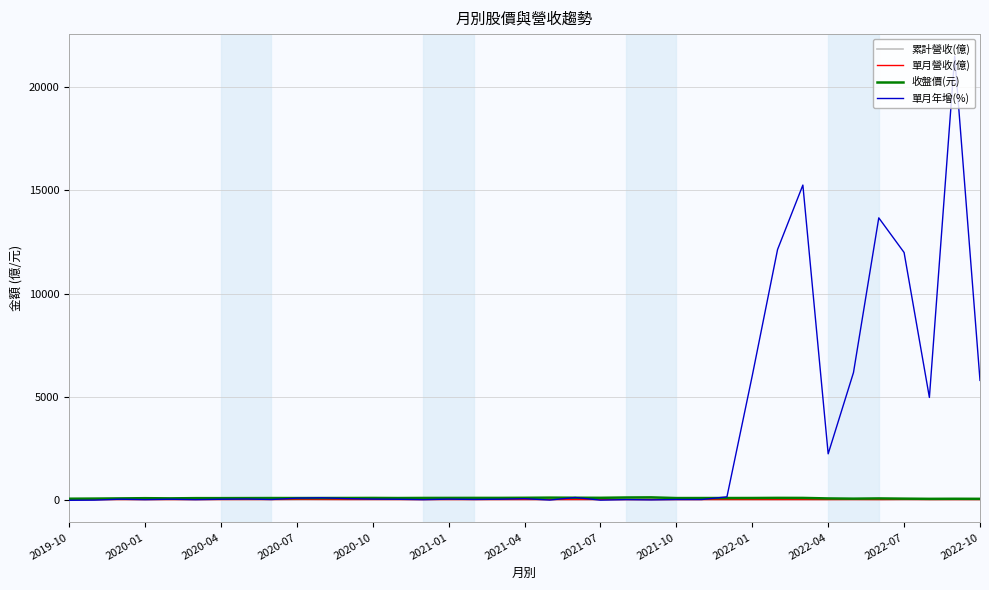

Which series has the largest total across all categories?

單月年增(%)